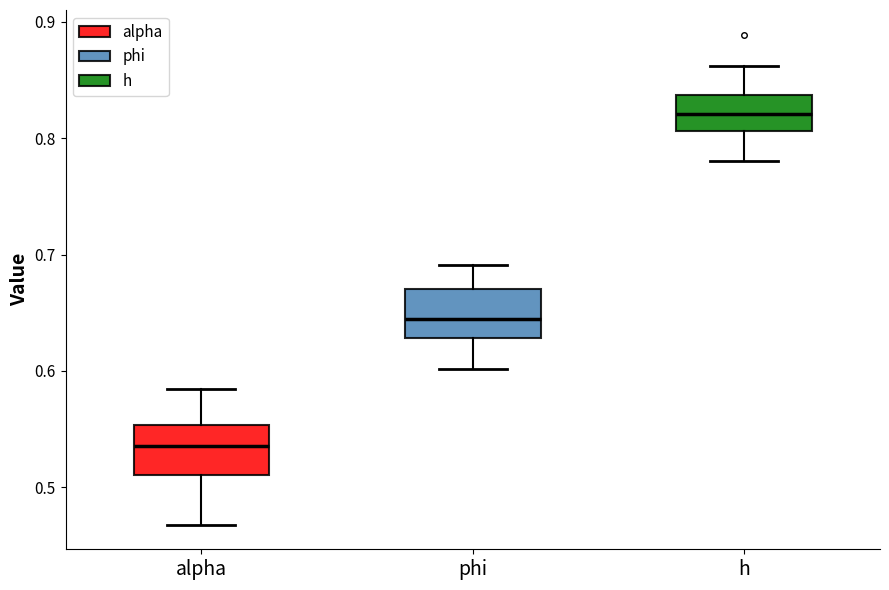

Reading left to right, transcribe this box plot: for each box, give where its median line is, the range the box spans, and where its two whiskers end, as read against the y-axis. The values are not printed on the chart, so give them approximately, as read against the axis.

alpha: median 0.54, box 0.51 to 0.55, whiskers 0.47 to 0.58
phi: median 0.64, box 0.63 to 0.67, whiskers 0.60 to 0.69
h: median 0.82, box 0.81 to 0.84, whiskers 0.78 to 0.86